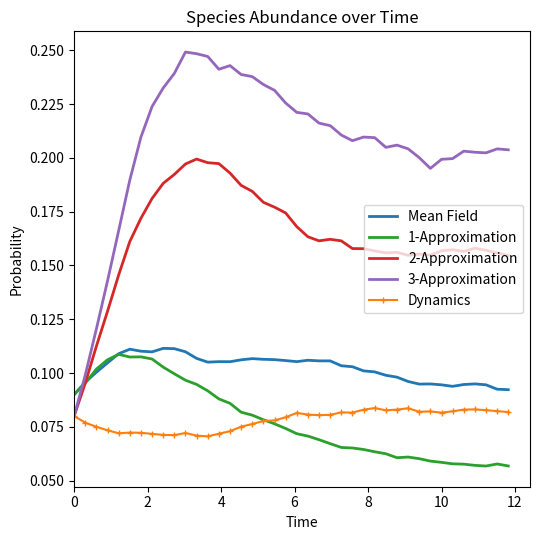

Which series has the widest spread of values?

3-Approximation